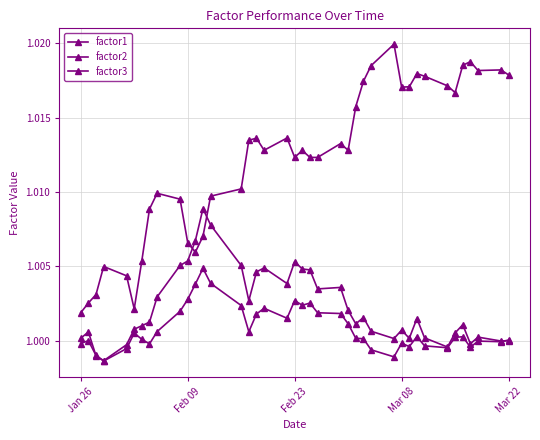

How many lines are shown in the chart?

3